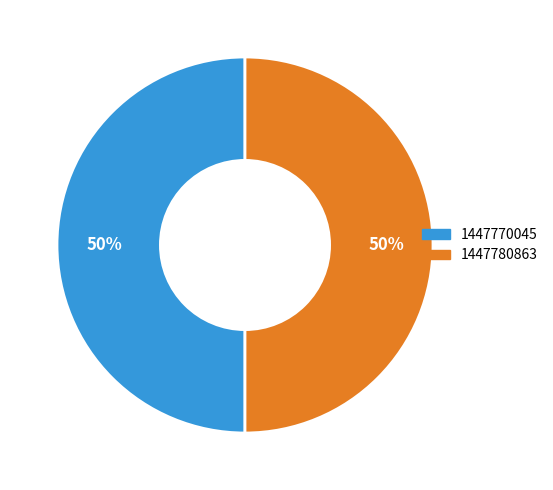

To the nearest percent, what is the combined percentage of 1447780863 and 1447770045?

100%